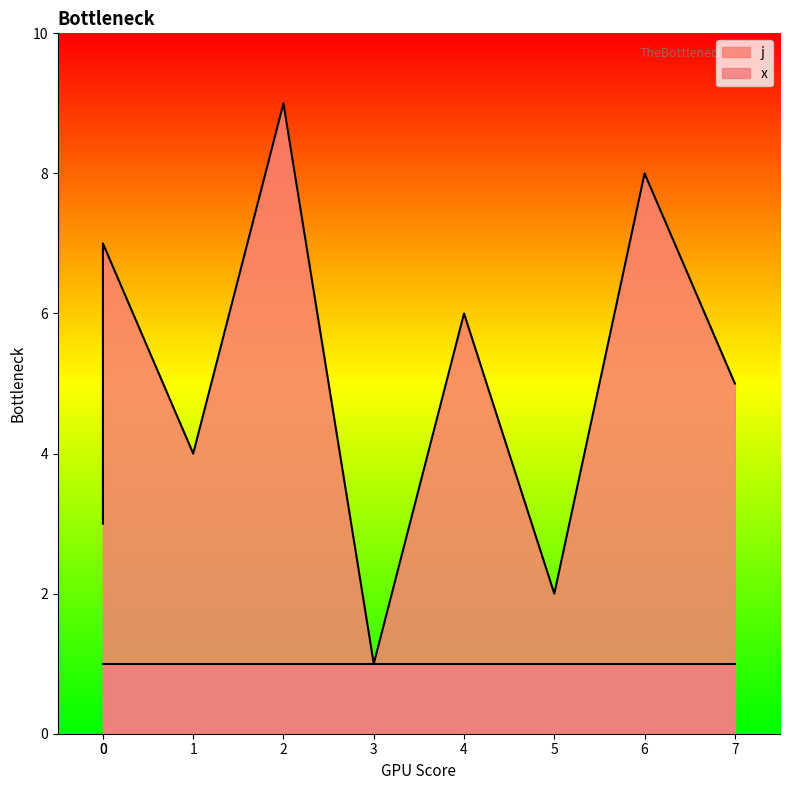

What value does the data have at 6?

8